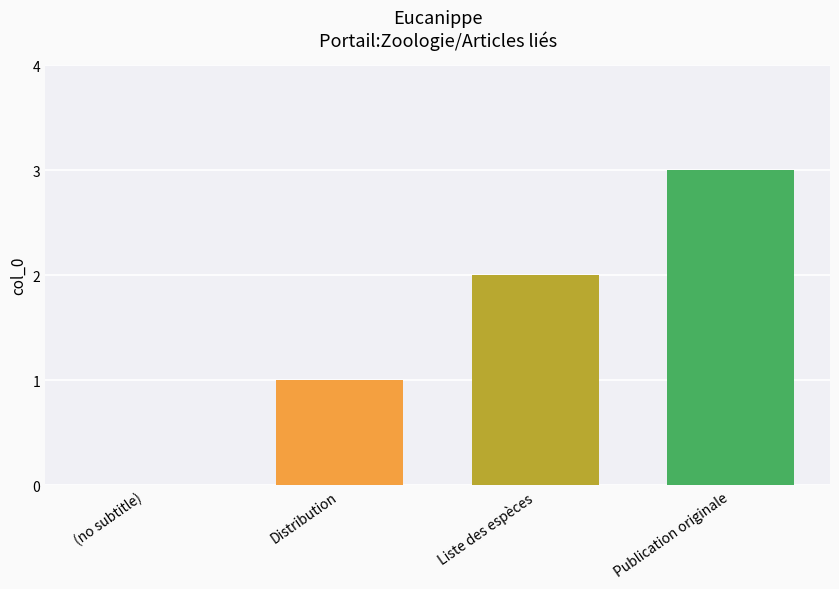

List the labels in order of value, largest first.

Publication originale, Liste des espèces, Distribution, (no subtitle)